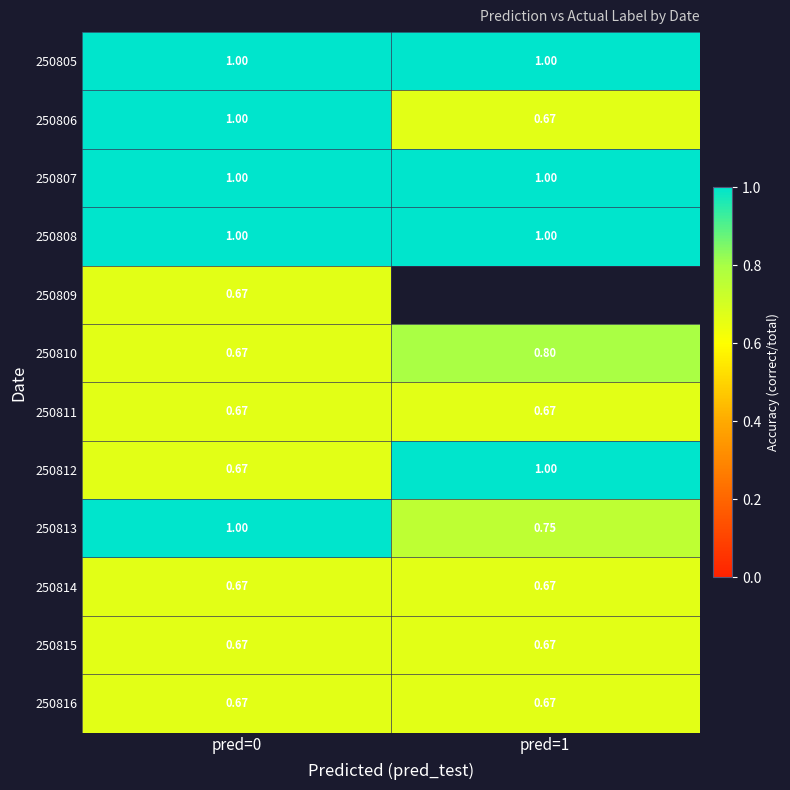

Is the value of 250810 at pred=0 greater than the value of 250809 at pred=0?

No